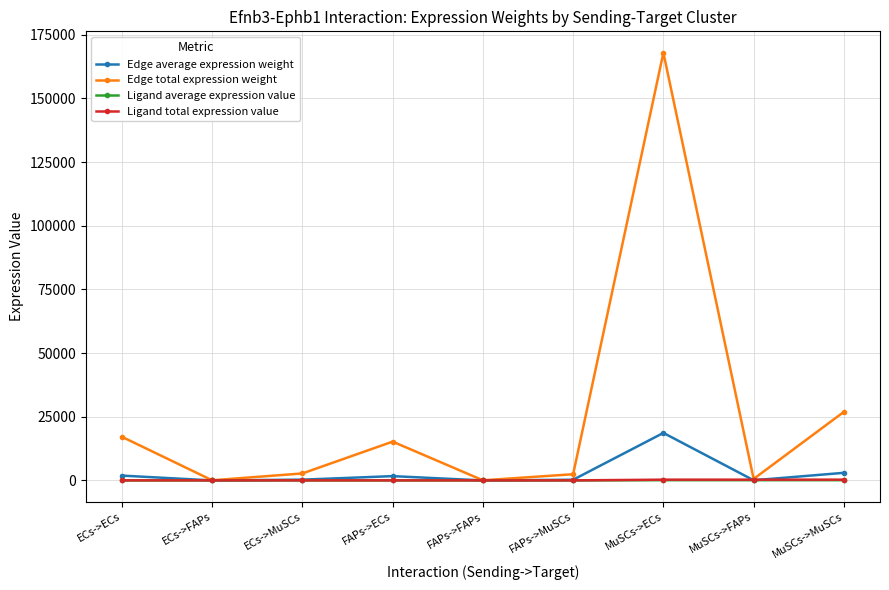

What are all the series names shown in the legend?

Edge average expression weight, Edge total expression weight, Ligand average expression value, Ligand total expression value